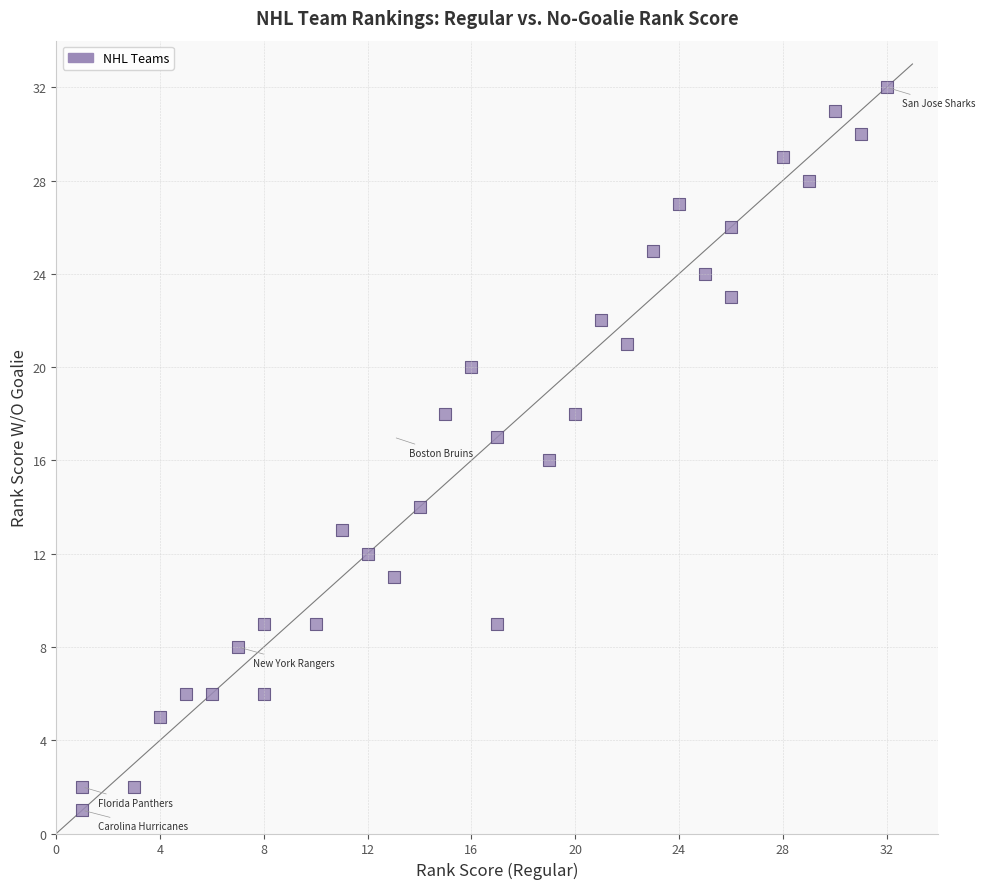

What is the range of X values (max minus min)?

31